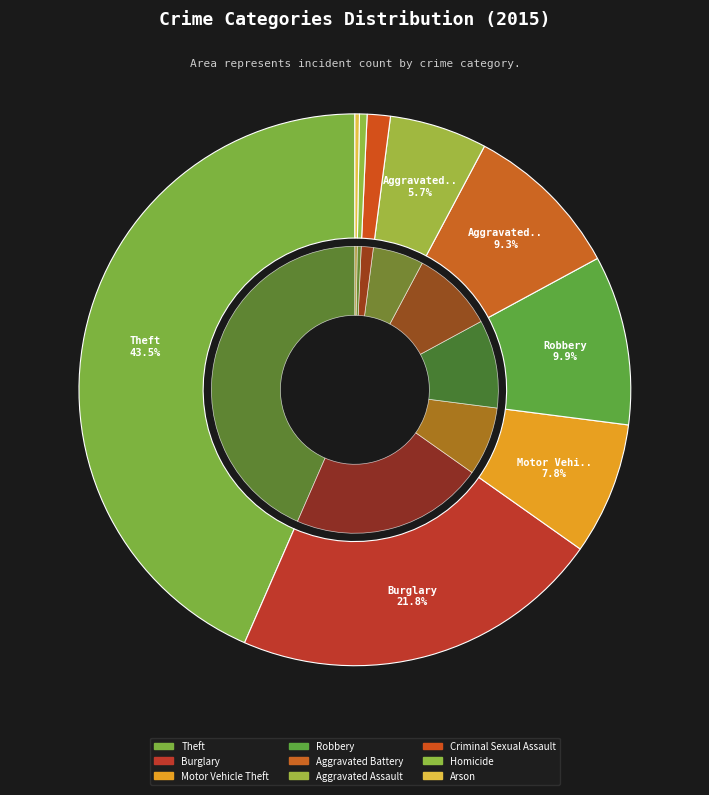

Which slice is the largest?

Theft